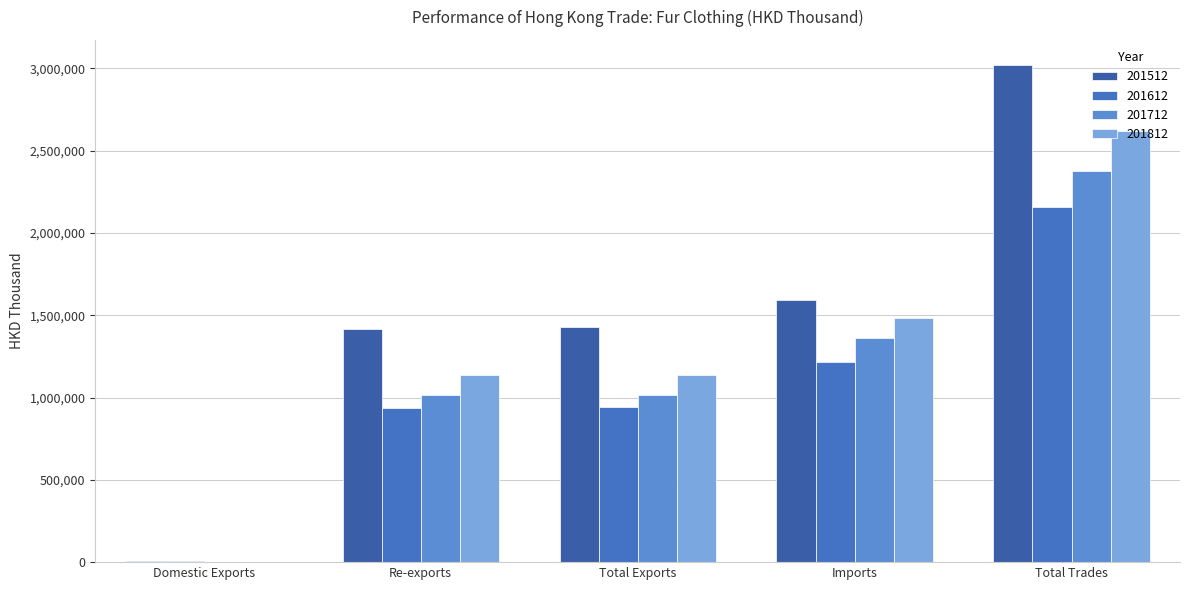

Which series has the widest spread of values?

201512